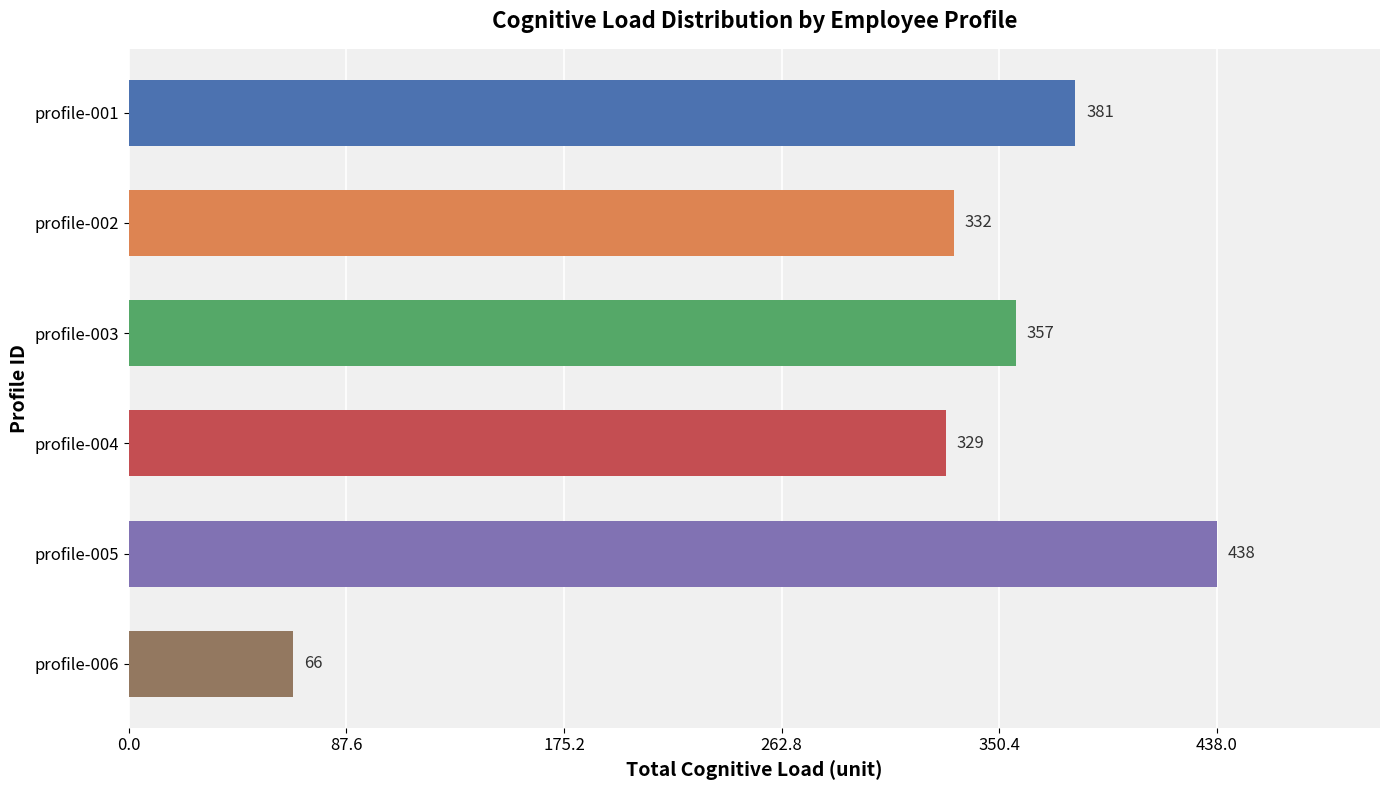

Reading bottom to top, what are all the values shown in this chart?

profile-006=66	profile-005=438	profile-004=329	profile-003=357	profile-002=332	profile-001=381